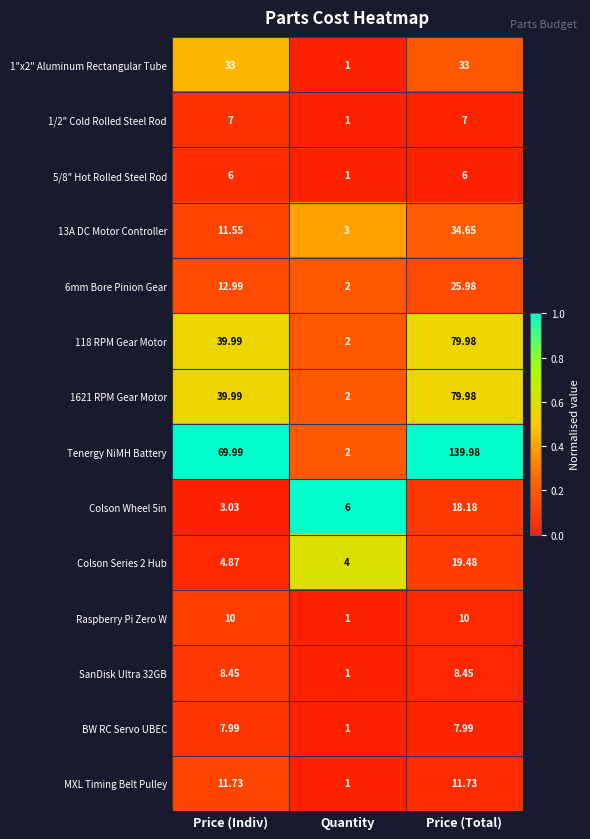

At which category is the sum across all series the highest?

Price (Total)